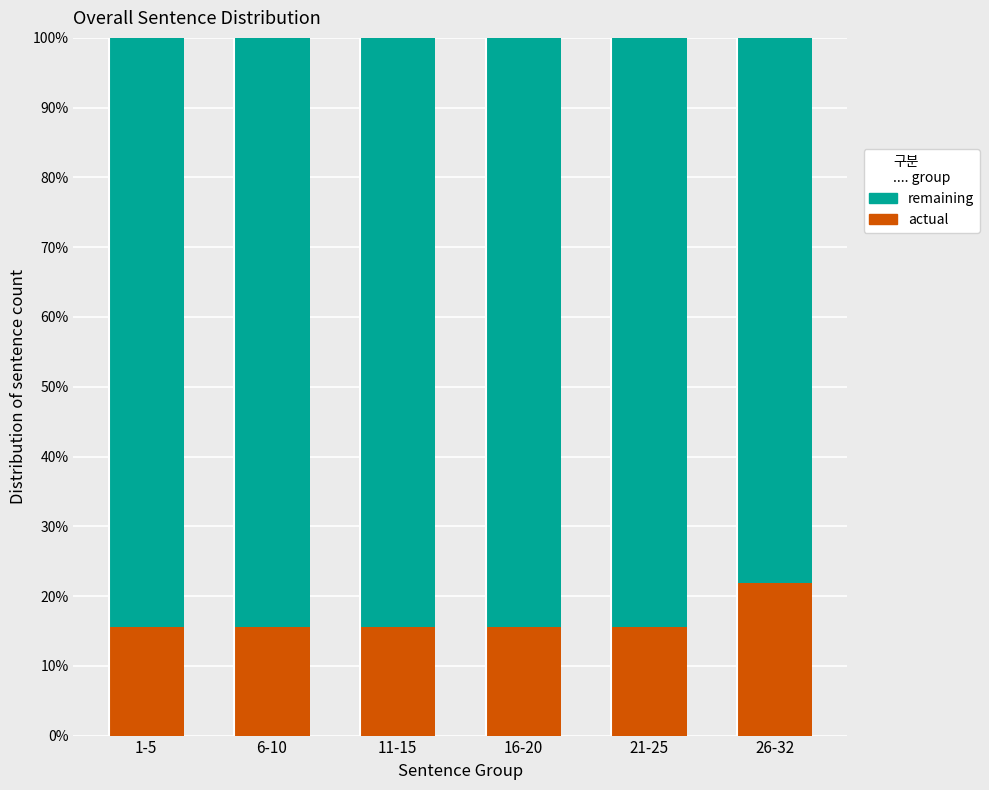

What is the total value across all series at 11-15?

100.0